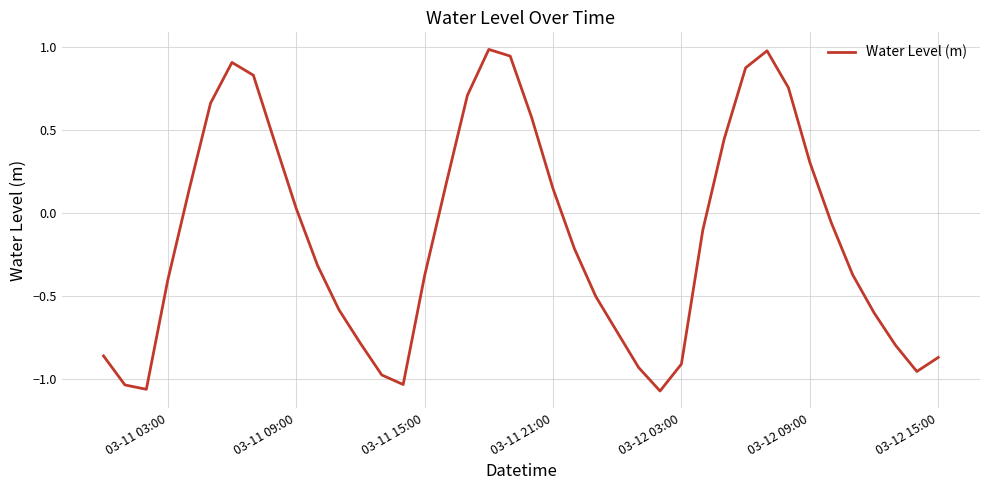

What is the difference between the maximum and minimum values?

2.1